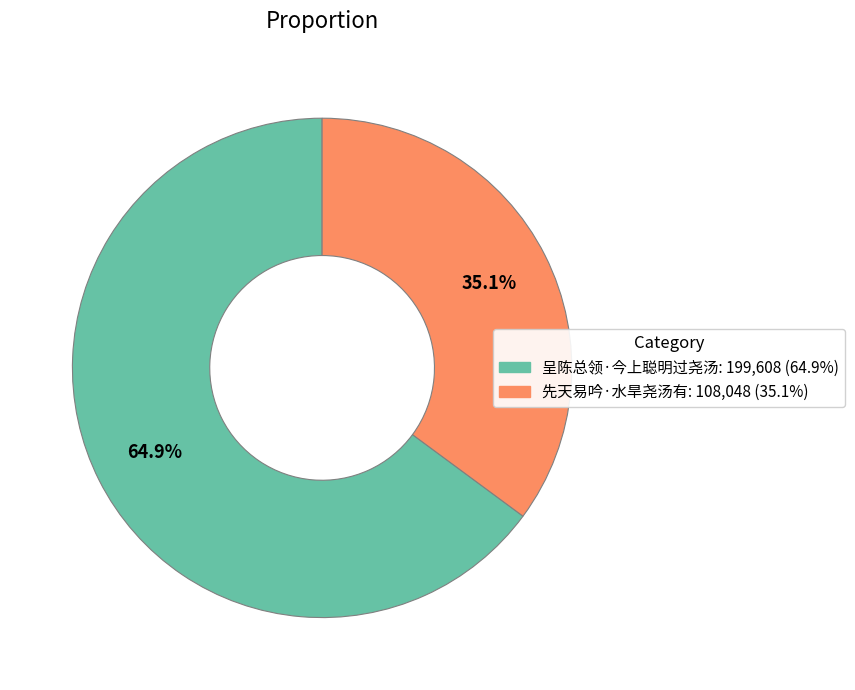

To the nearest percent, what is the difference between the largest and smallest slice percentages?

30%